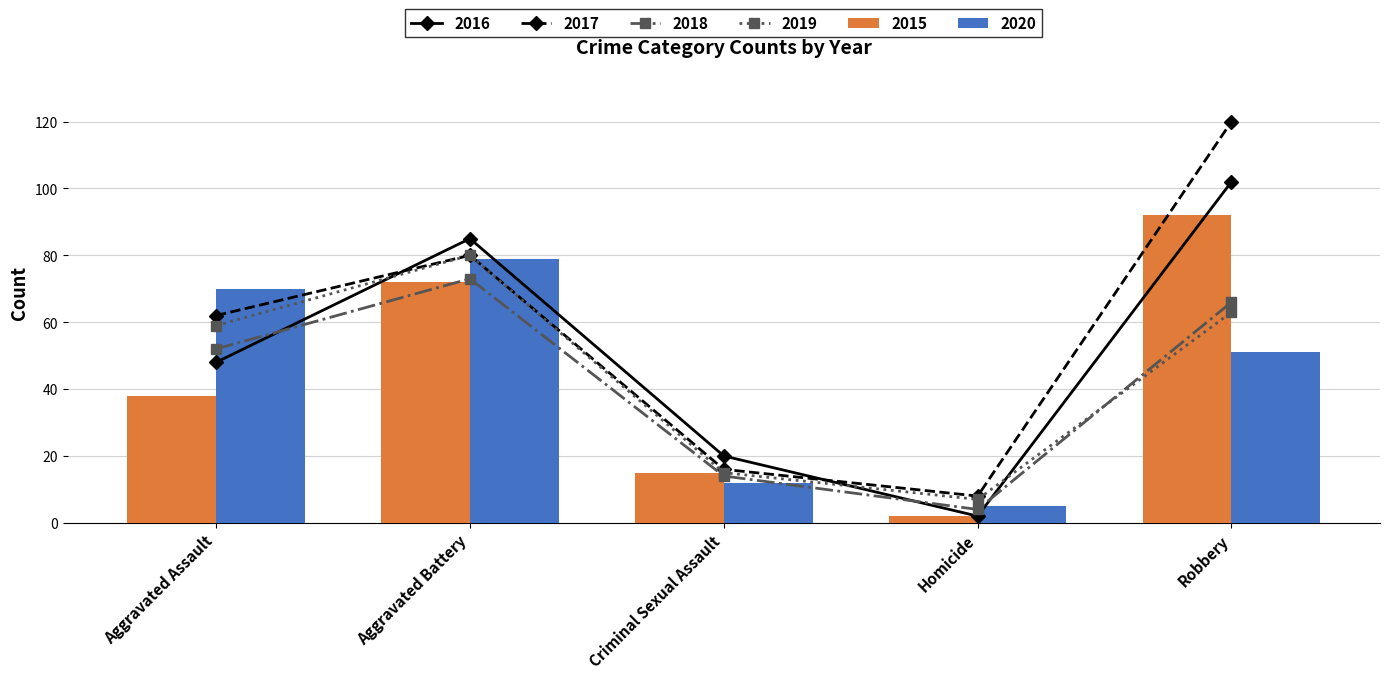

What is the total value across all series at Aggravated Assault?

329